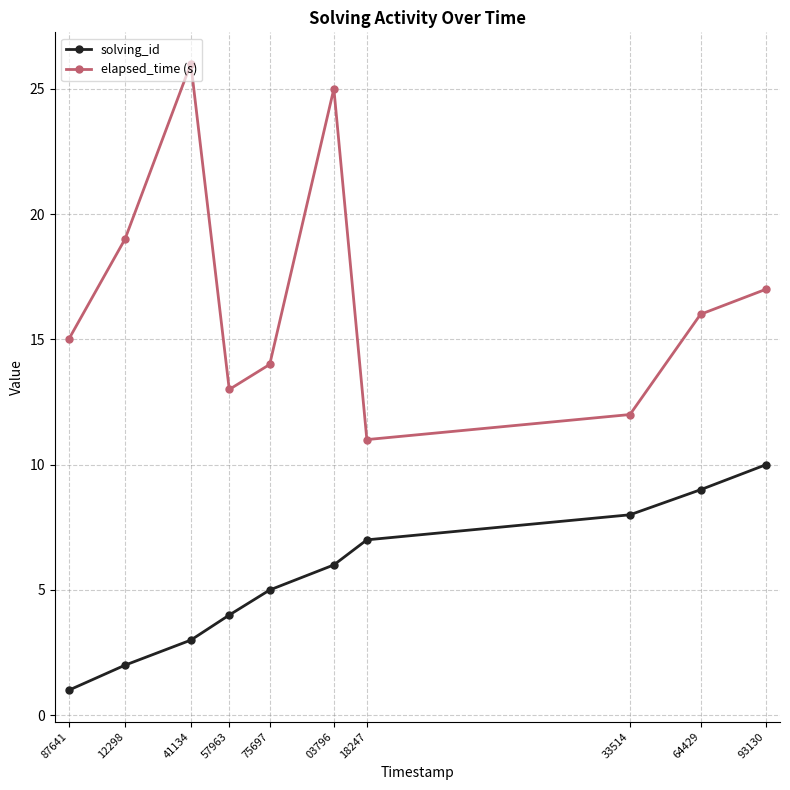

Reading left to right, list all the values displayed in this chart.

solving_id: 1	2	3	4	5	6	7	8	9	10
elapsed_time (s): 15	19	26	13	14	25	11	12	16	17